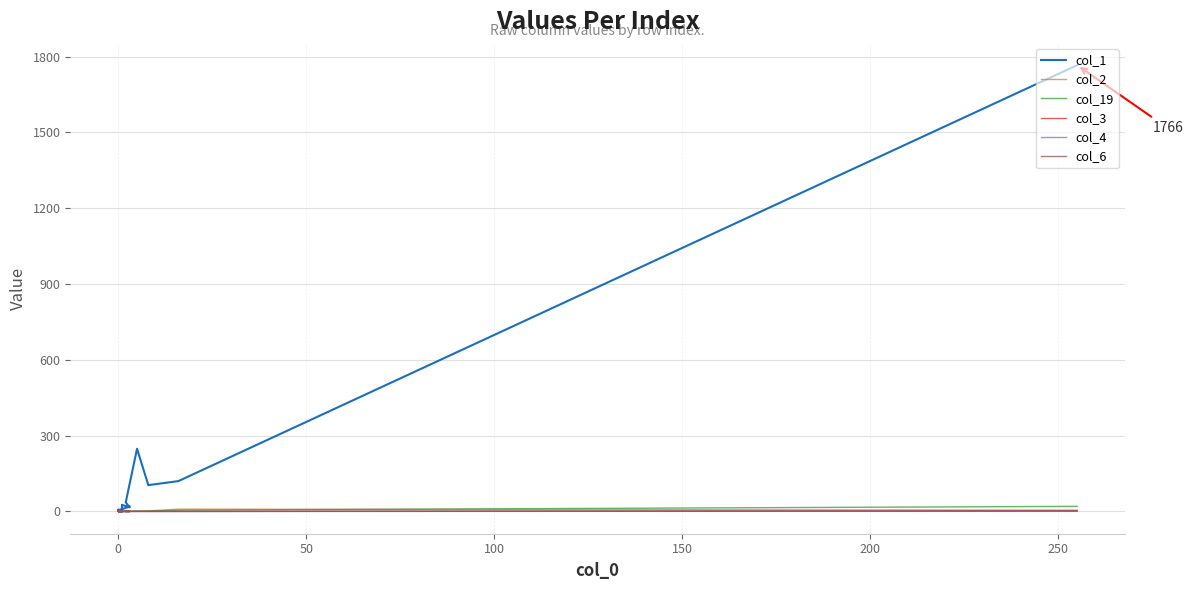

List the series in order of their peak value, highest first.

col_1, col_19, col_2, col_3, col_4, col_6